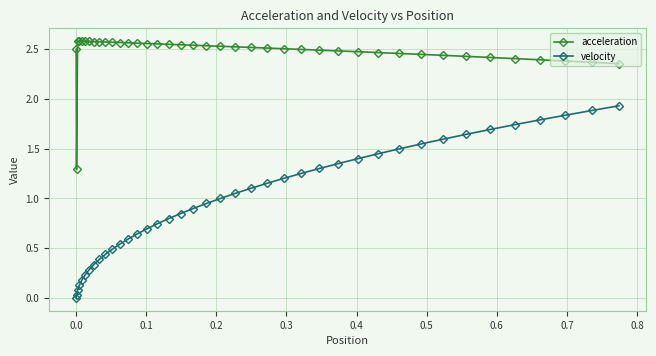

Which series has the widest spread of values?

velocity